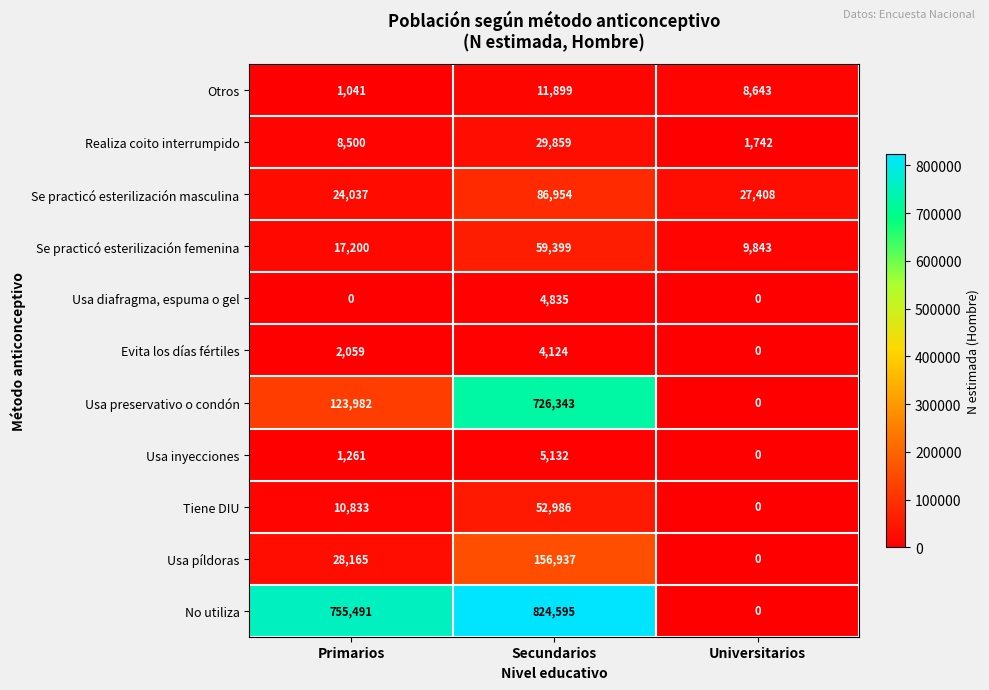

Which series has the widest spread of values?

No utiliza